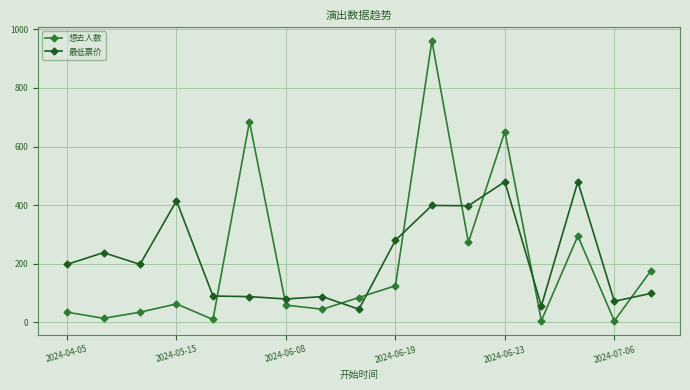

What is the maximum value for 最低票价?

480